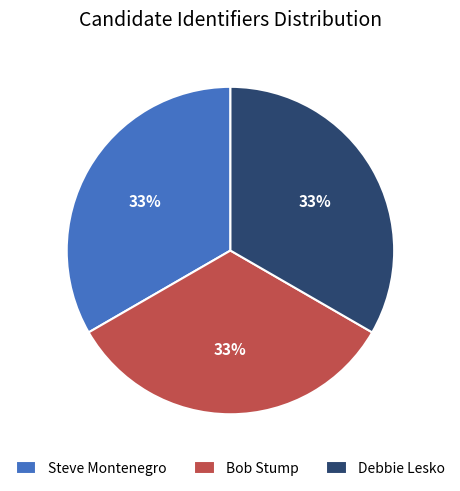

Is Bob Stump the majority of the pie?

No